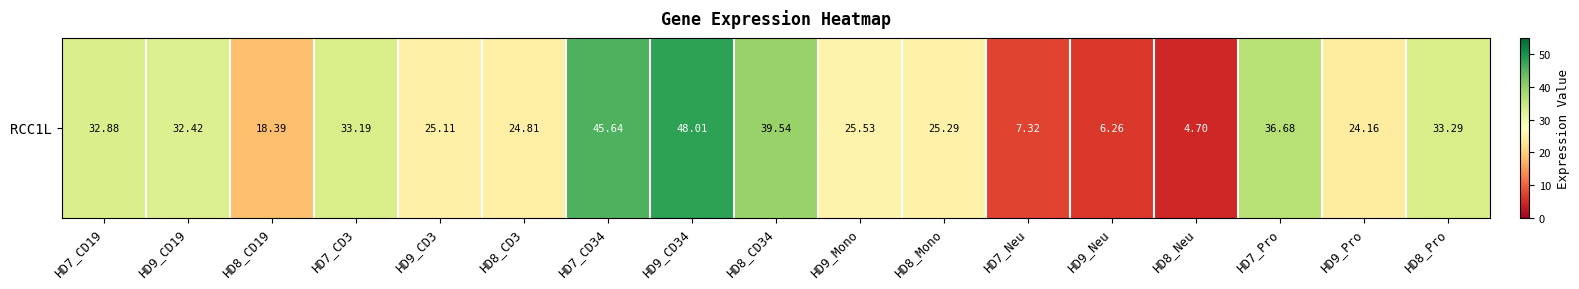

What is the maximum value shown in the chart?

48.0